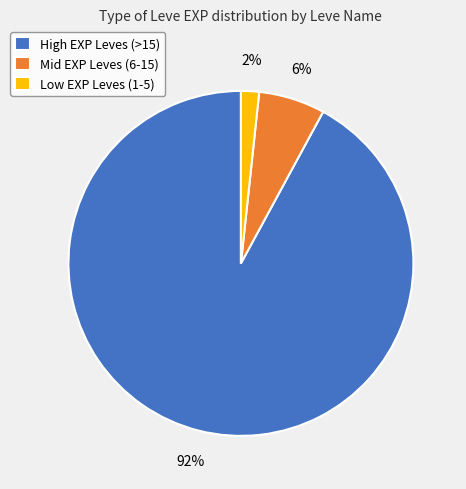

Between Low EXP Leves (1-5) and Mid EXP Leves (6-15), which is larger?

Mid EXP Leves (6-15)